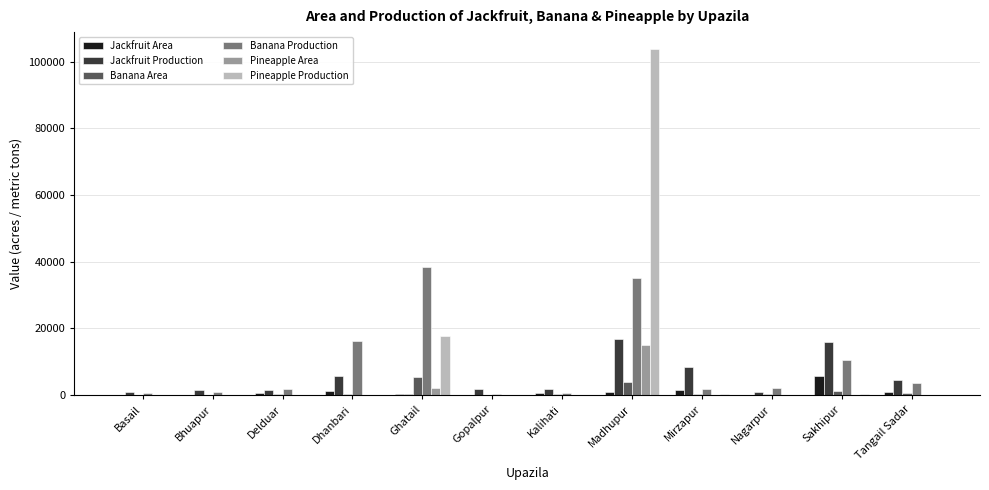

What is the sum of the Pineapple Production values at Sakhipur and Basail?

192.0